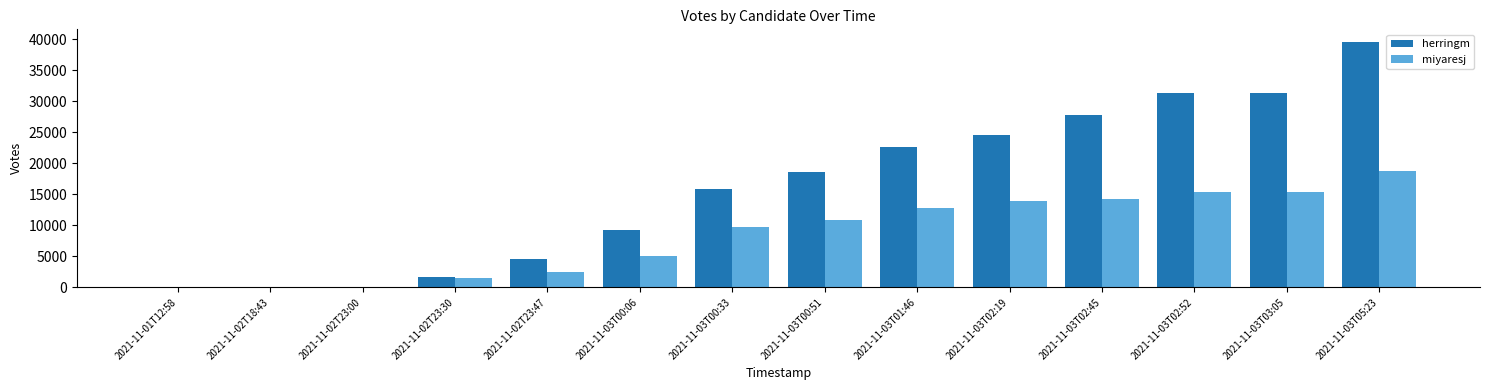

Are the bars grouped side by side (vs. stacked)?

Yes